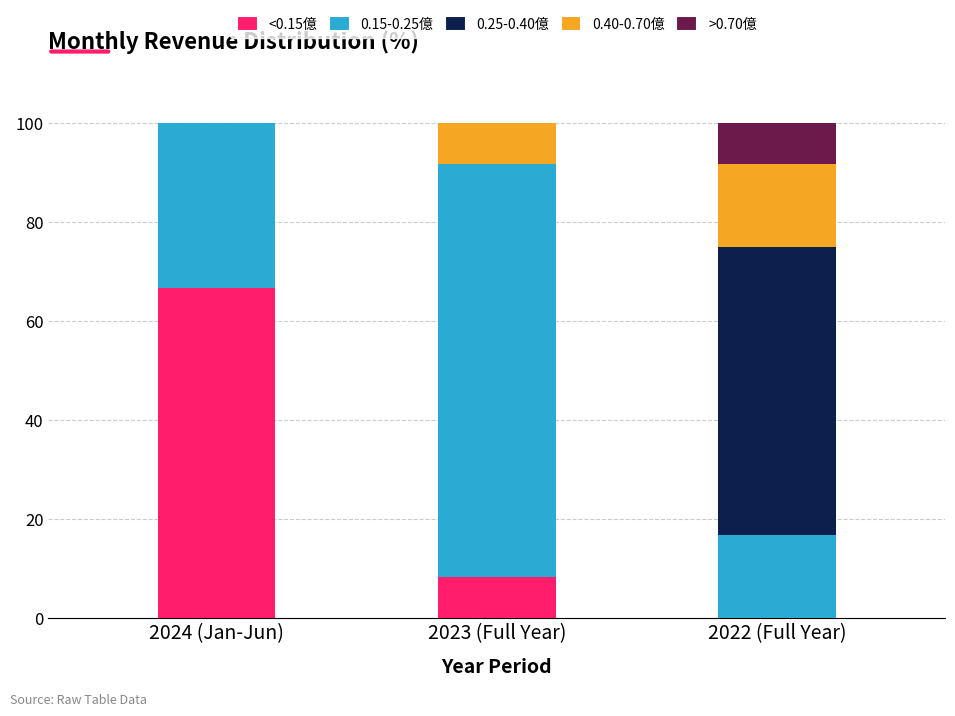

How many series are shown in this chart?

5